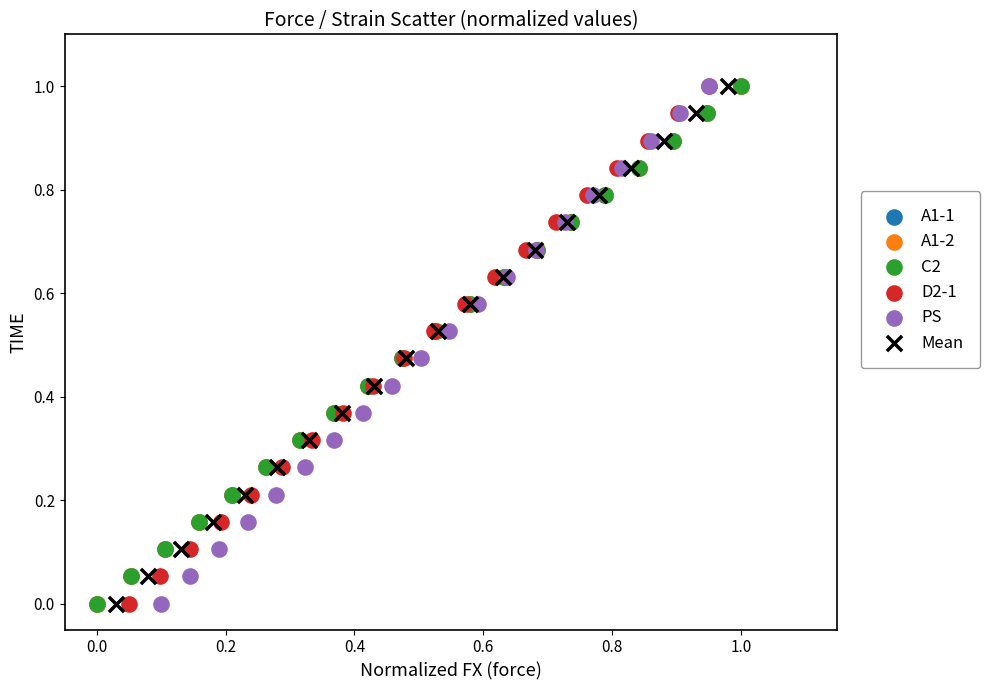

What are all the series names shown in the legend?

A1-1, A1-2, C2, D2-1, PS, Mean